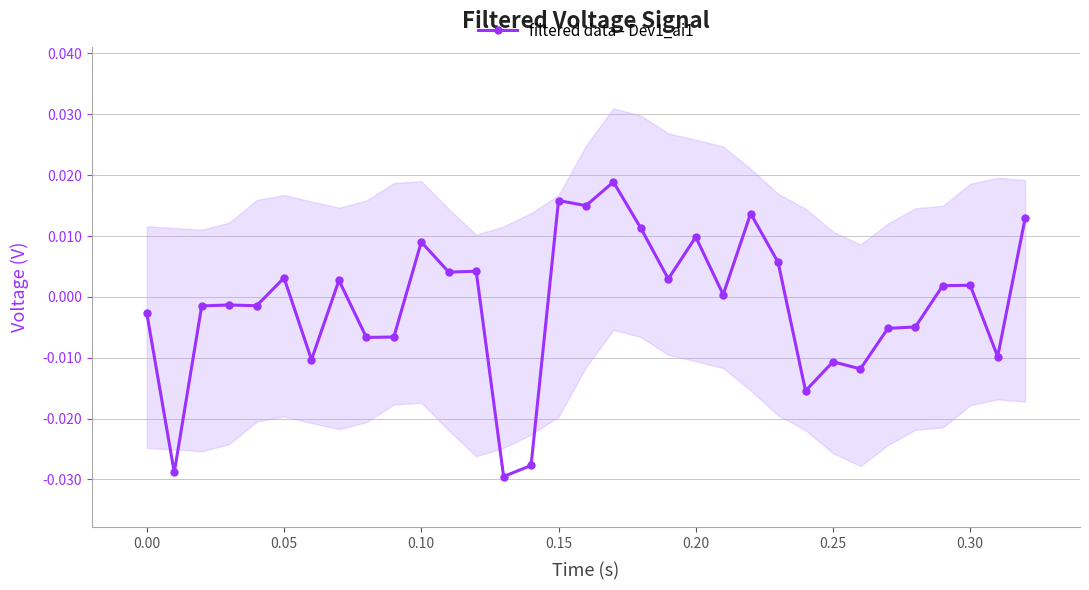

The value at 29 is 0.0. True or false?

False